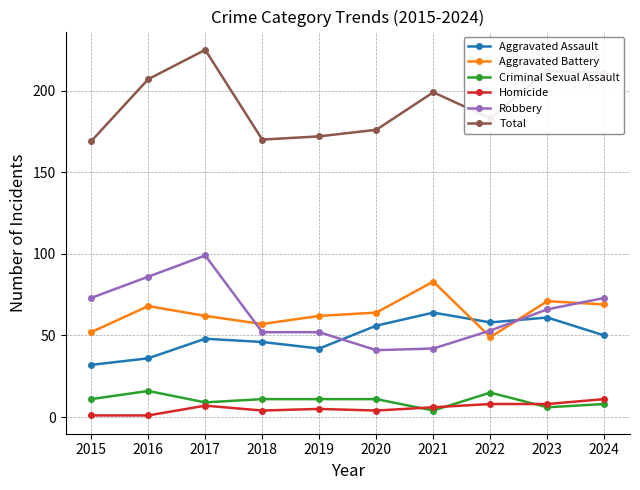

Reading right to left, list all the values displayed in this chart.

Aggravated Assault: 50	61	58	64	56	42	46	48	36	32
Aggravated Battery: 69	71	49	83	64	62	57	62	68	52
Criminal Sexual Assault: 8	6	15	4	11	11	11	9	16	11
Homicide: 11	8	8	6	4	5	4	7	1	1
Robbery: 73	66	53	42	41	52	52	99	86	73
Total: 211	212	183	199	176	172	170	225	207	169